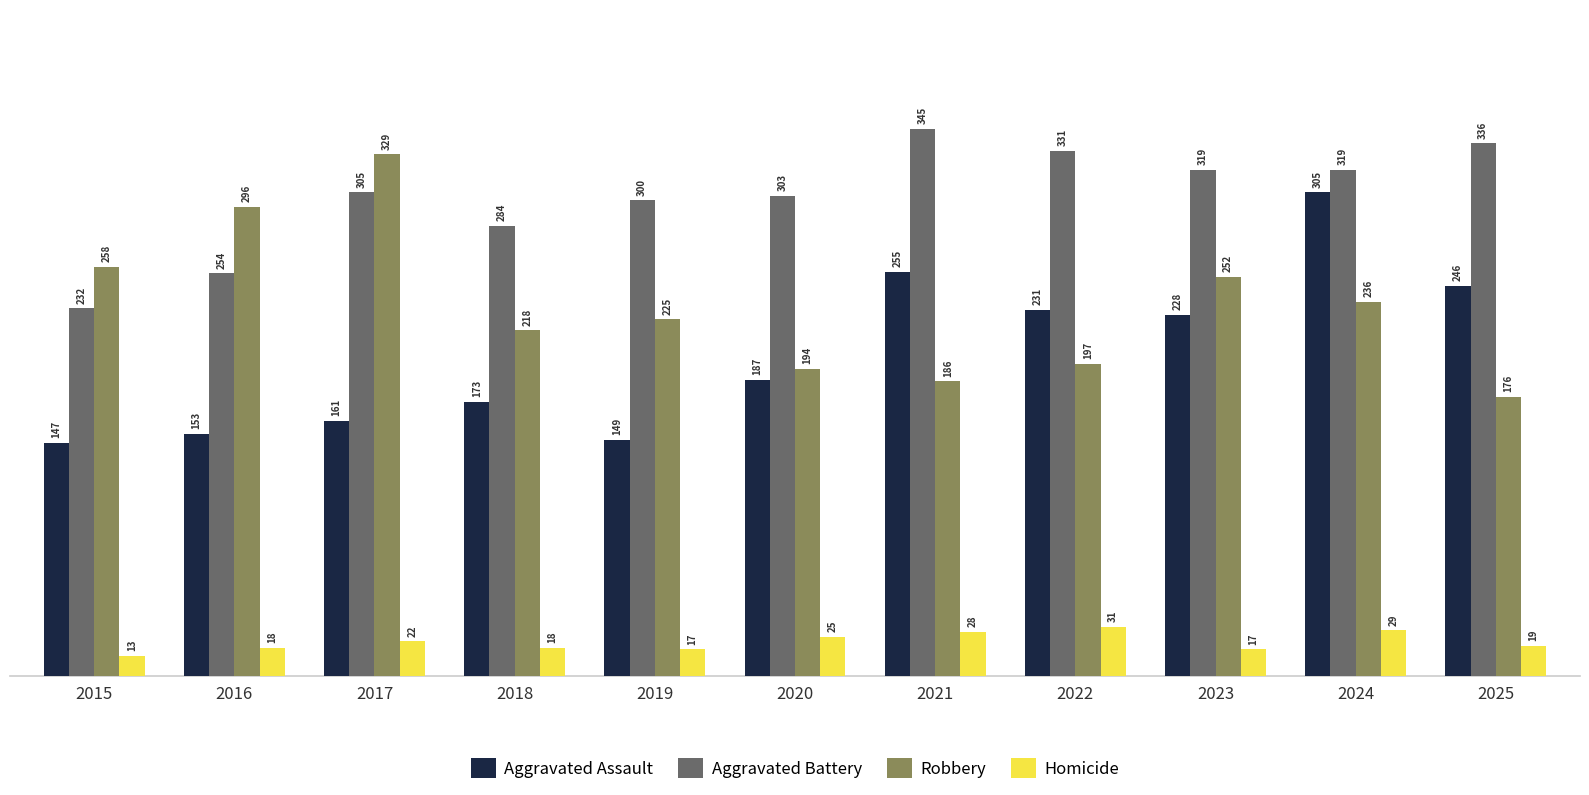

What is the value of the Homicide bar at the 5th from the left?

17